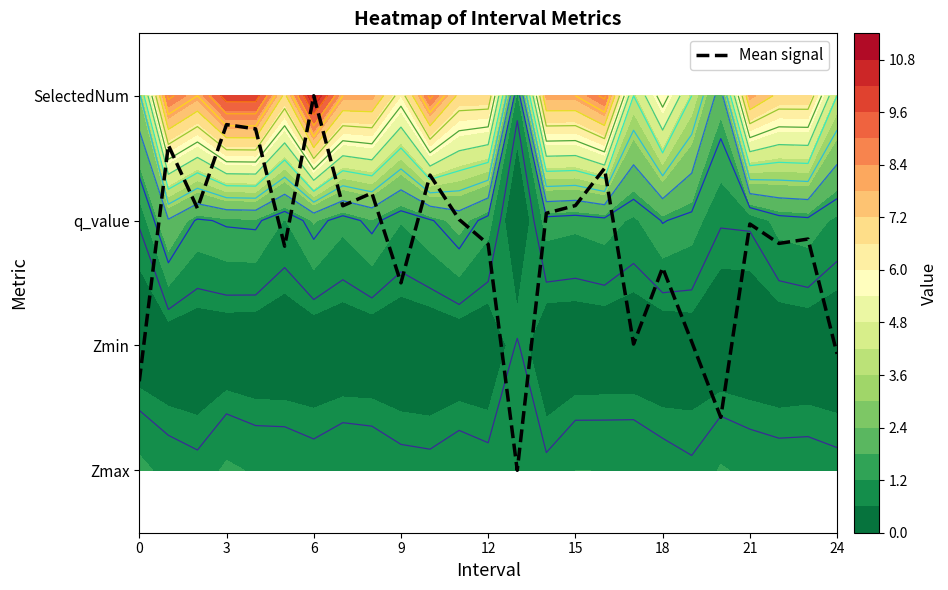

What is the average value?

1.8